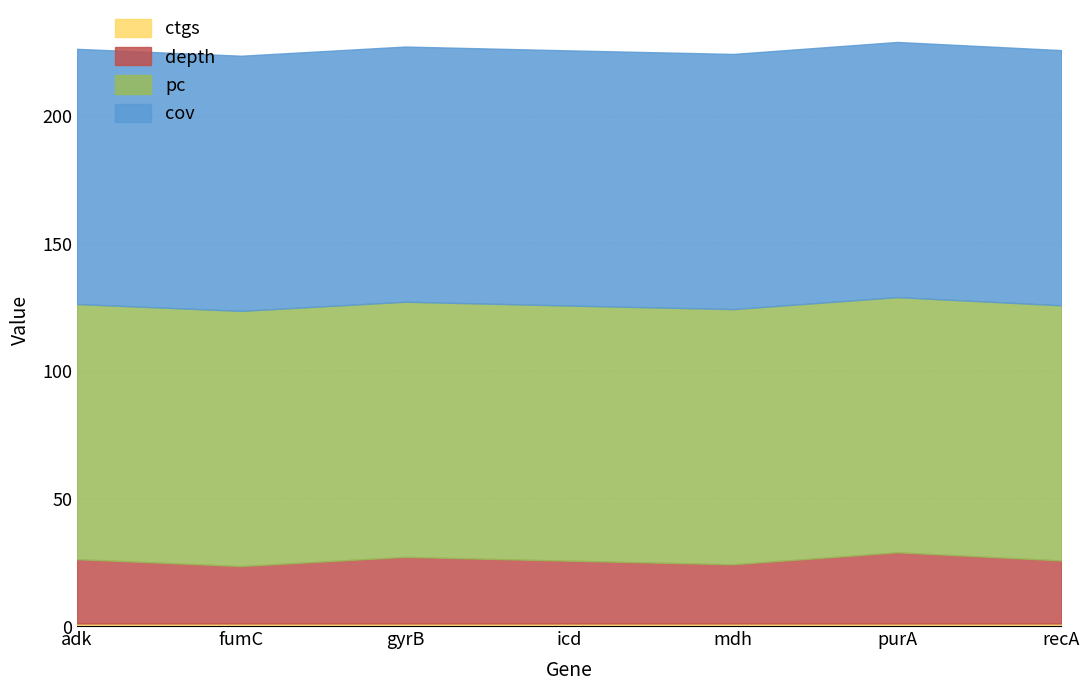

What is the lowest value of the cov series?

100.0